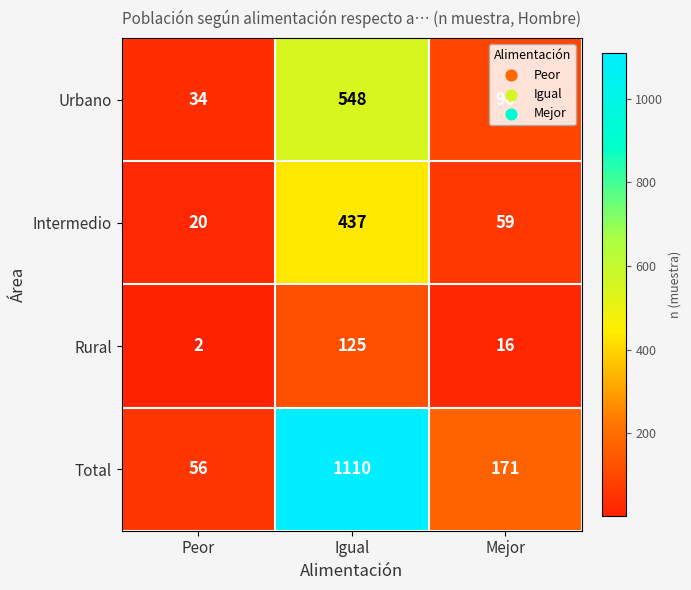

Count the number of categories in the chart.

3